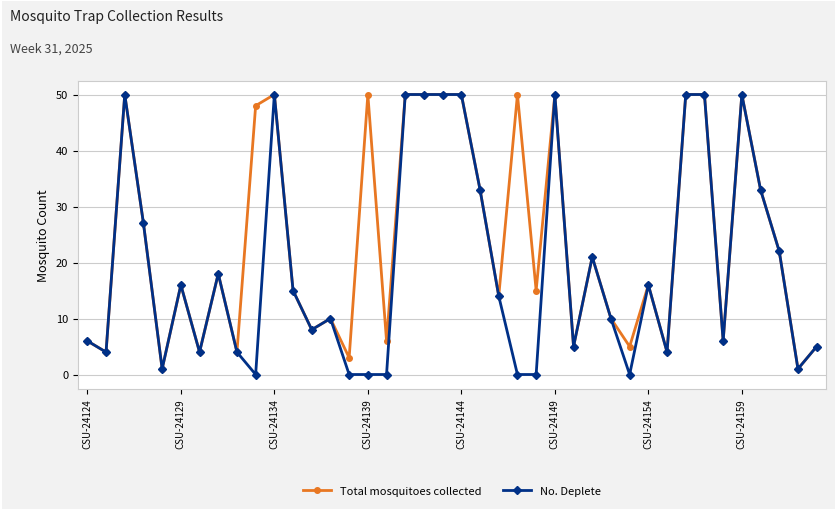

Is this an area chart (filled region under the line)?

No